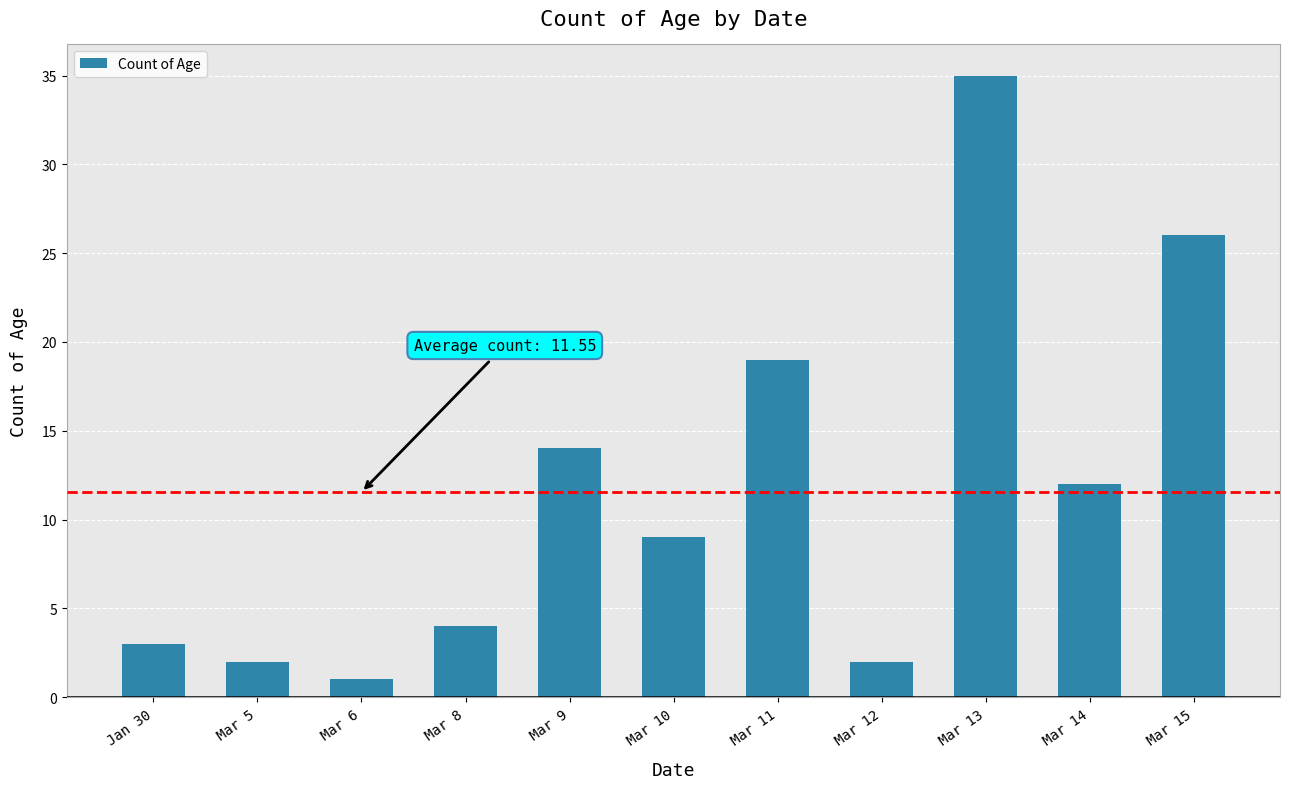

Where is the data nearest to the value 18?

Mar 11